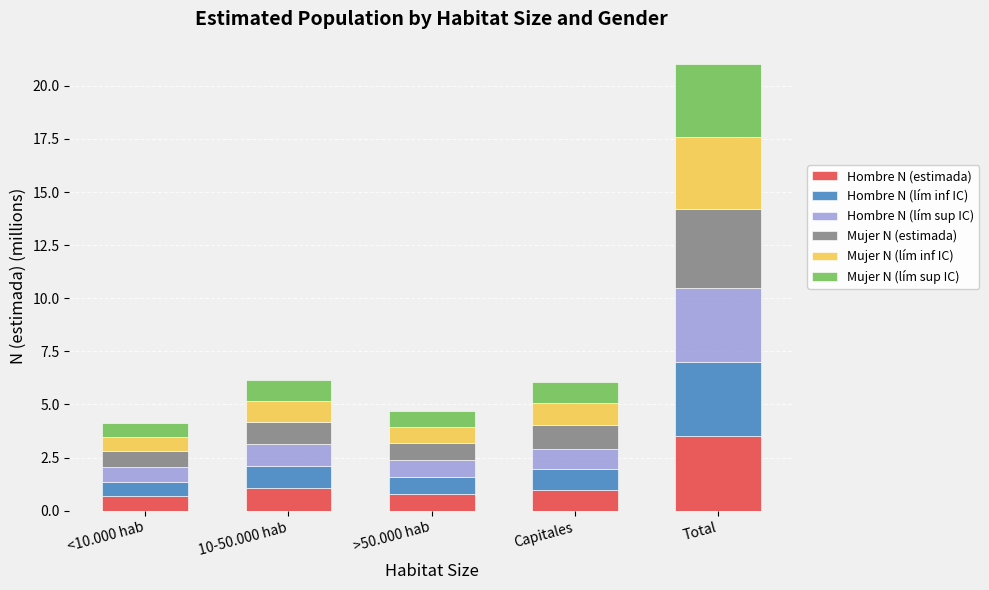

What is the average value of the Hombre N (estimada) series?

1.4